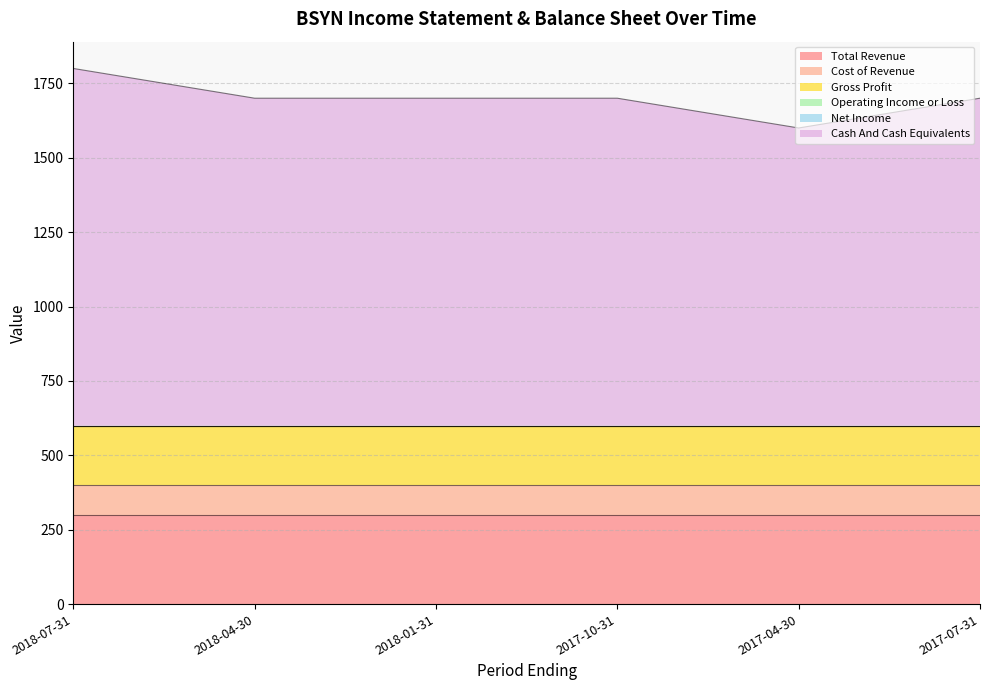

What is the difference between the highest and lowest values at 2018-07-31?

1200